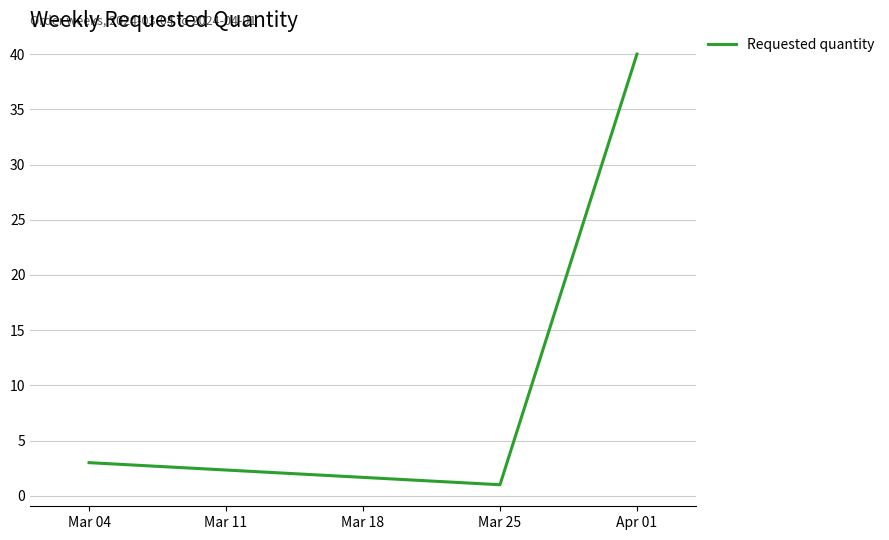

Reading left to right, what are all the values shown in this chart?

3	1	40